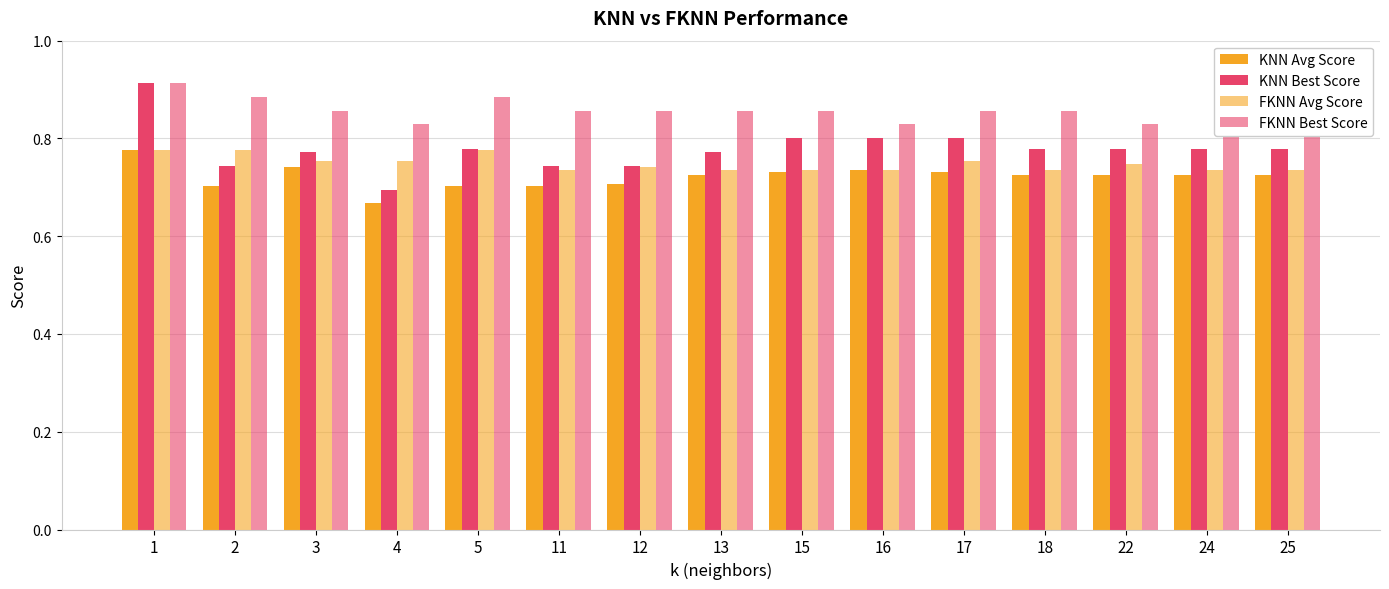

What is the value of the FKNN Avg Score bar at the 6th from the left?

0.7